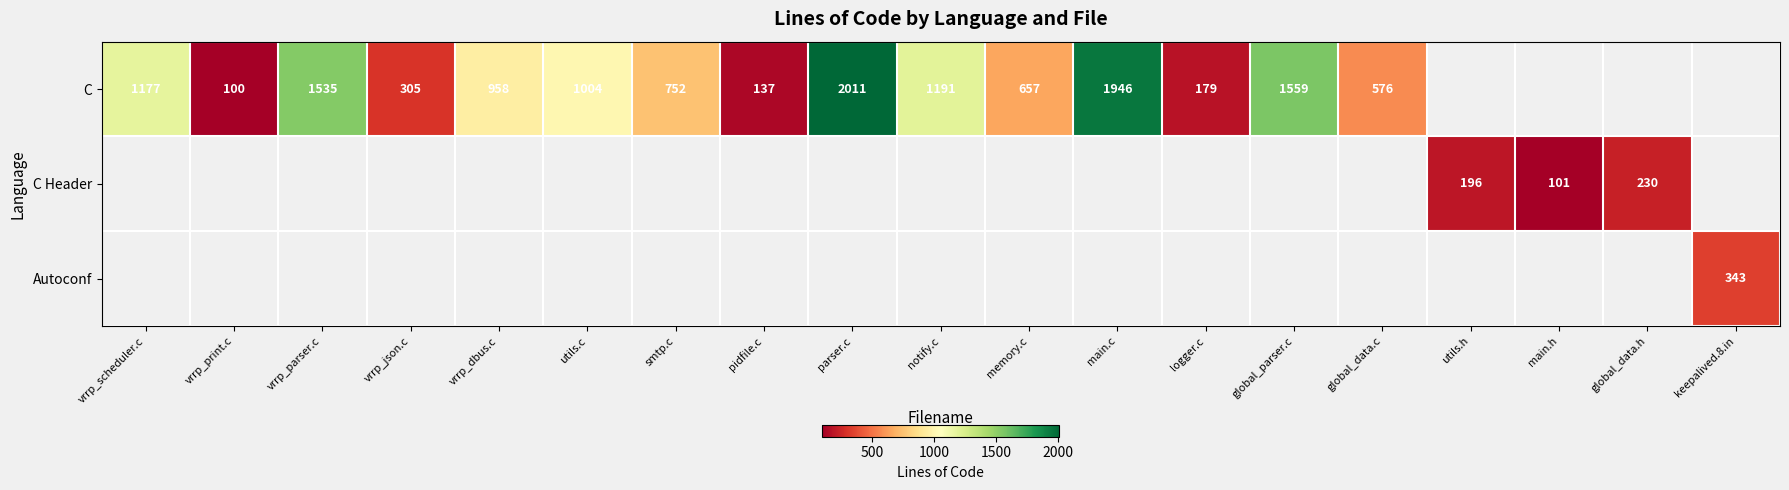

Is it true that C equals 1059 at global_parser.c?

False